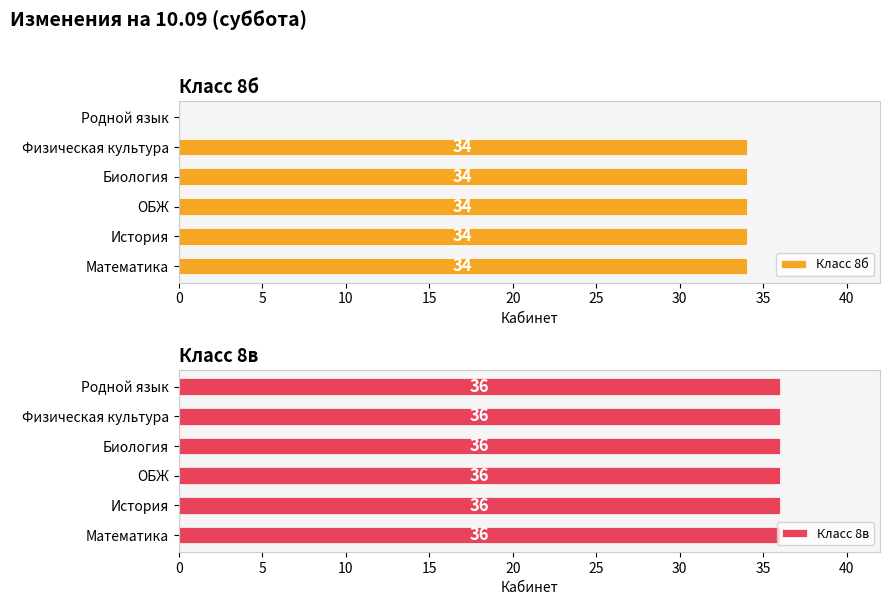

What is the sum of the Класс 8б values at История and ОБЖ?

68